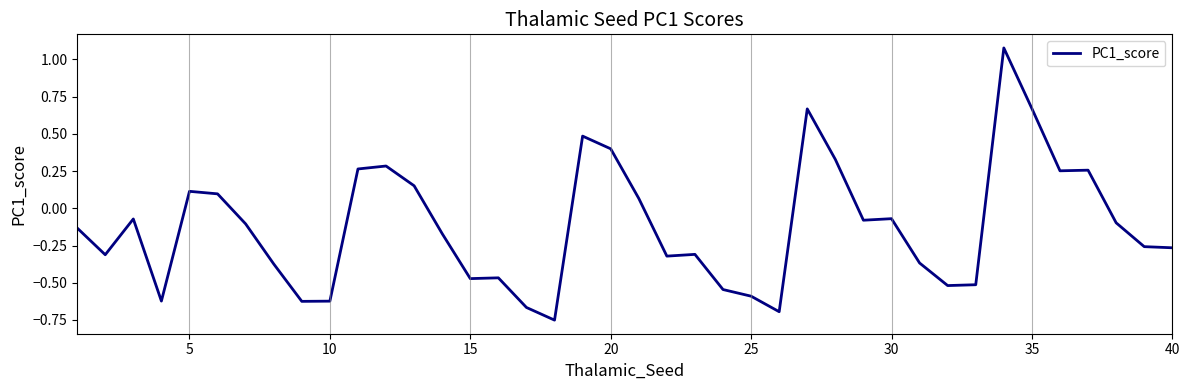

What is the difference between the maximum and minimum values?

1.8